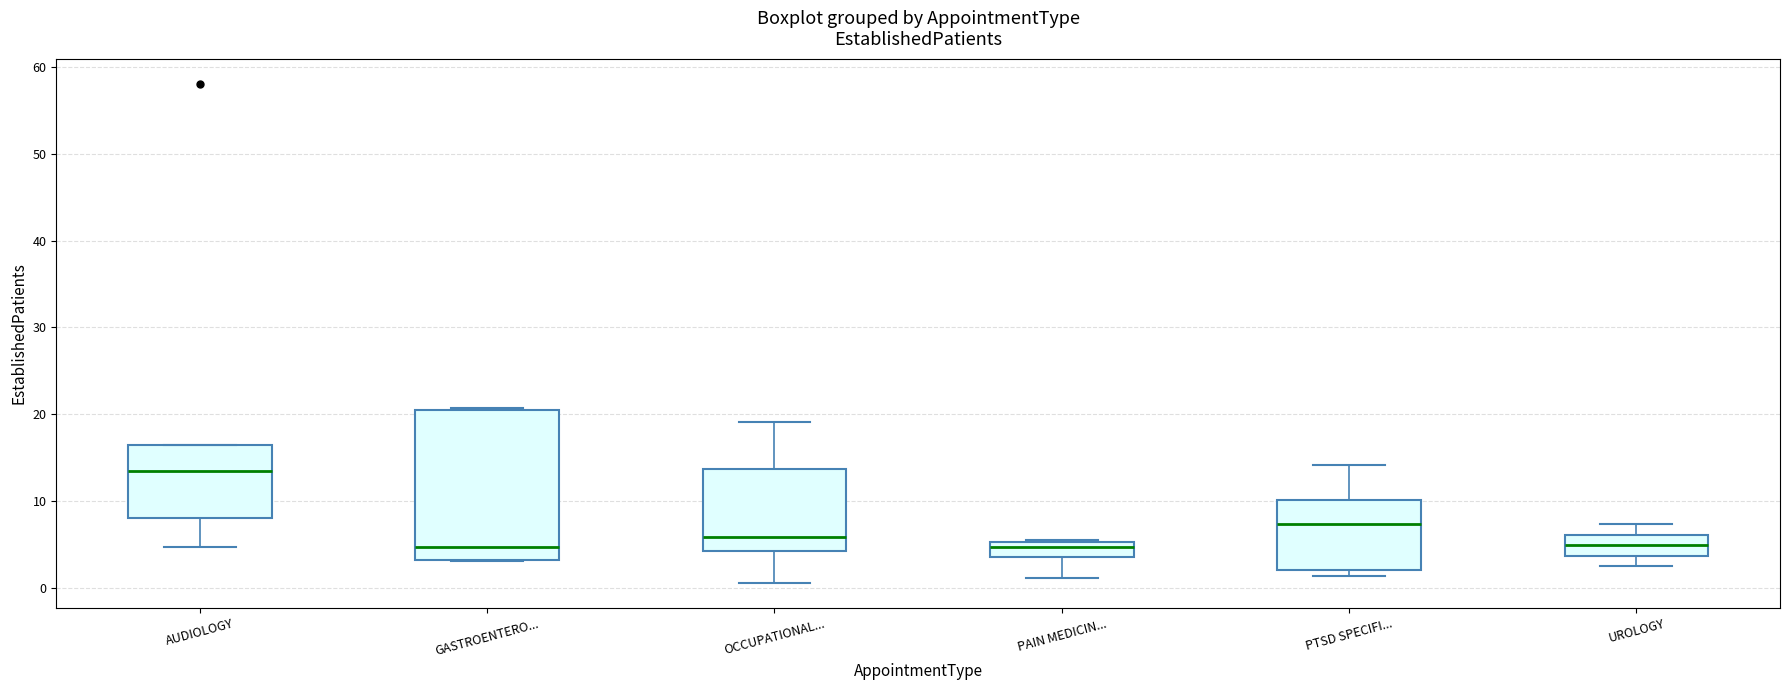

Which box has the highest median line?

AUDIOLOGY